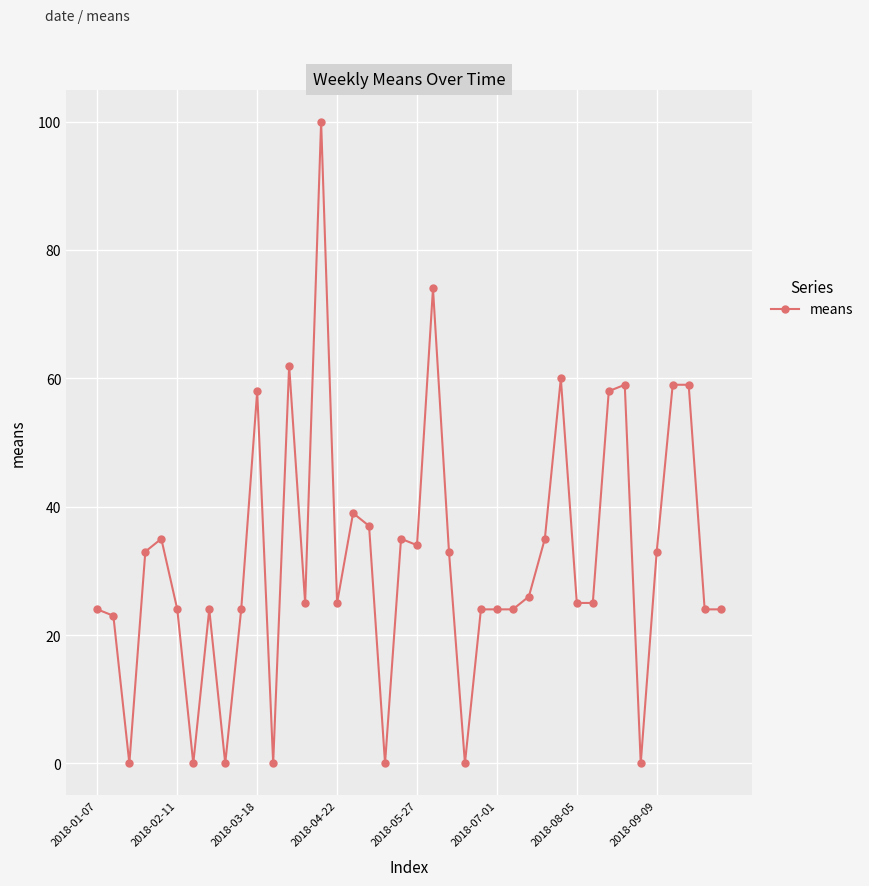

What is the value of the 2nd point from the left?

23